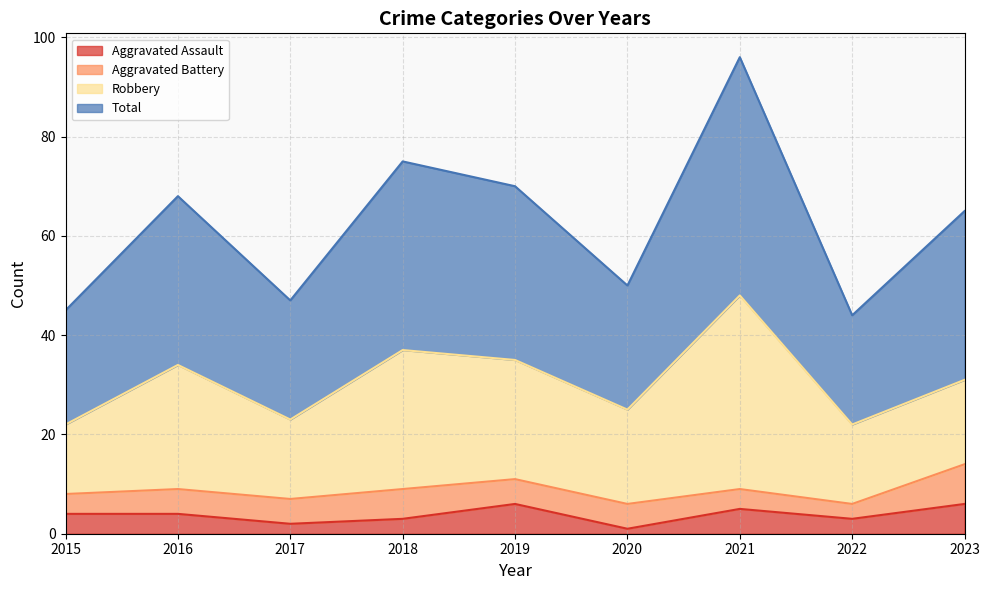

Which category has the highest value in the Aggravated Assault series?

2019